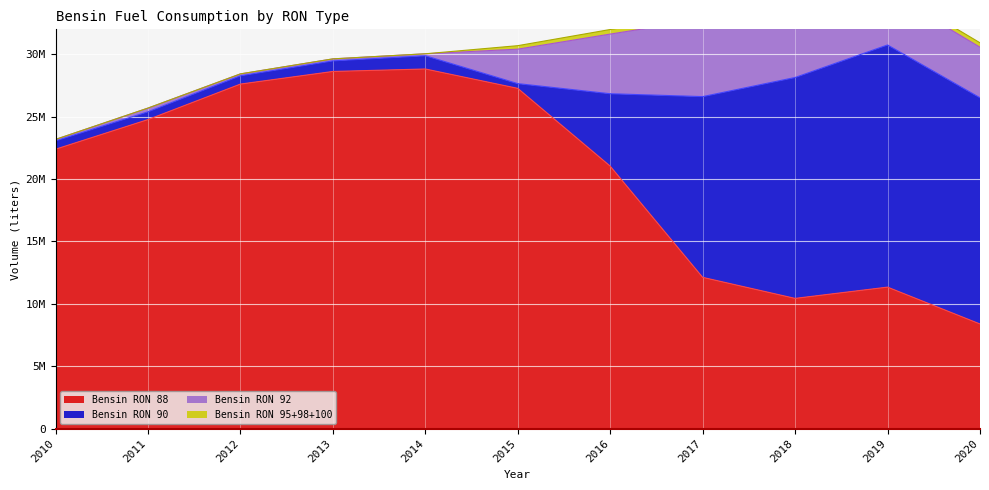

Rank the series at 2012 from lowest to highest value.

Bensin RON 95+98+100, Bensin RON 92, Bensin RON 90, Bensin RON 88